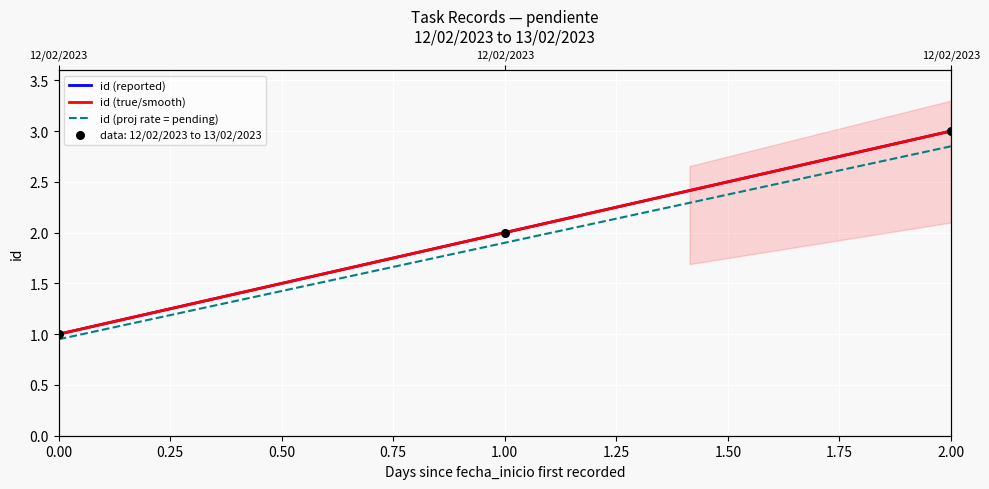

What is the change in value from 0.00 to 1.00?

+1